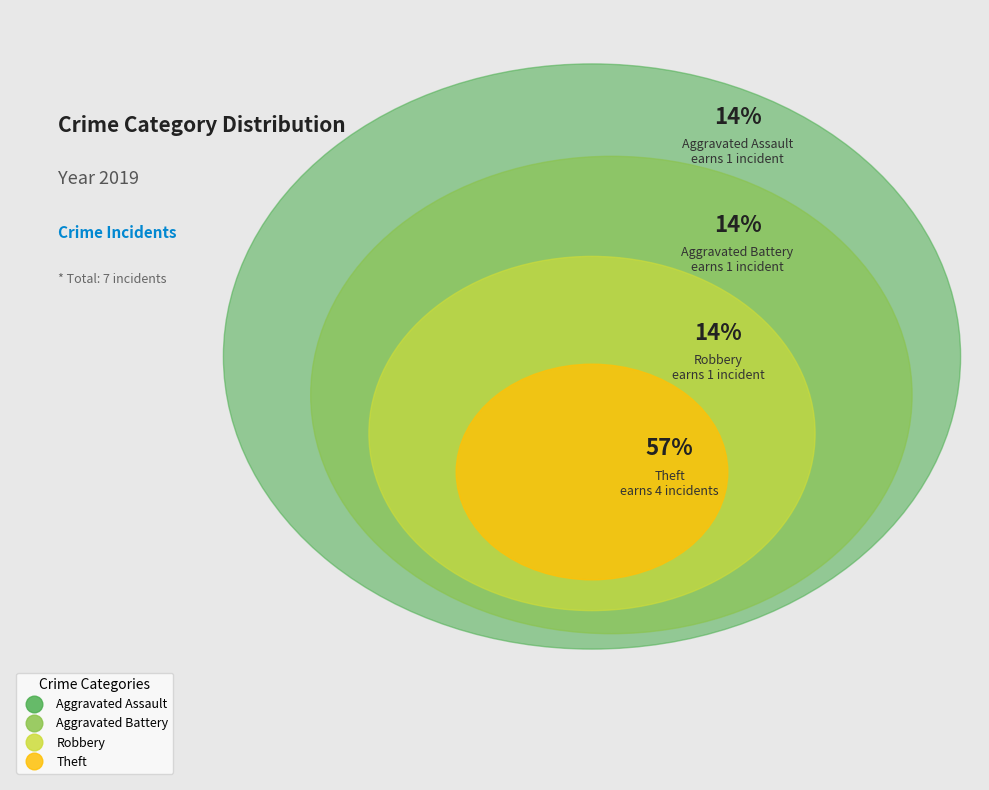

Which category has the smallest portion of the pie?

Aggravated Assault